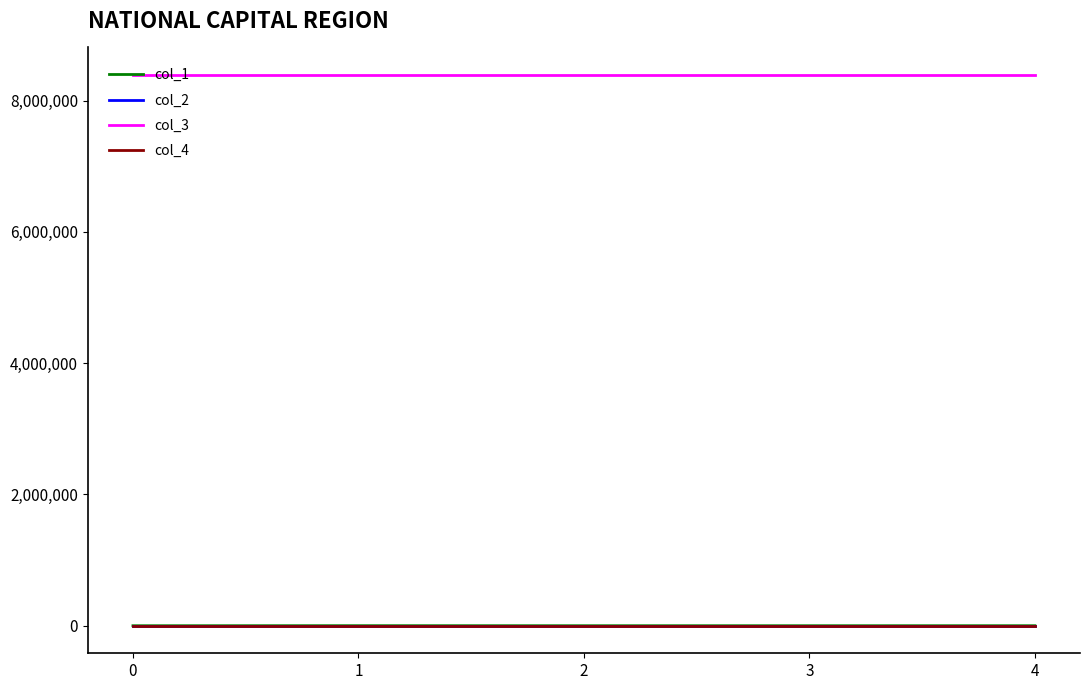

What is the difference between the maximum and minimum values in the col_1 series?

714.0